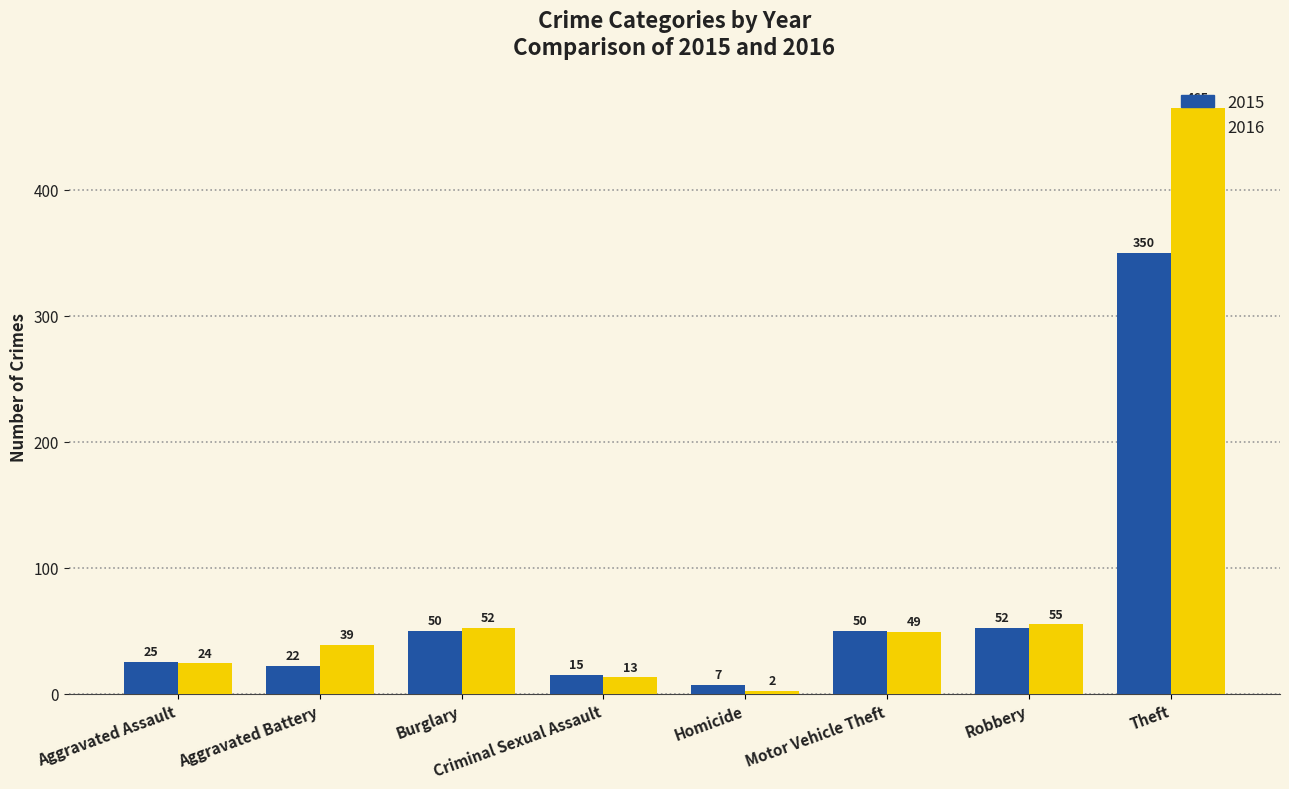

What is the spread (max minus min) of values at Motor Vehicle Theft?

1